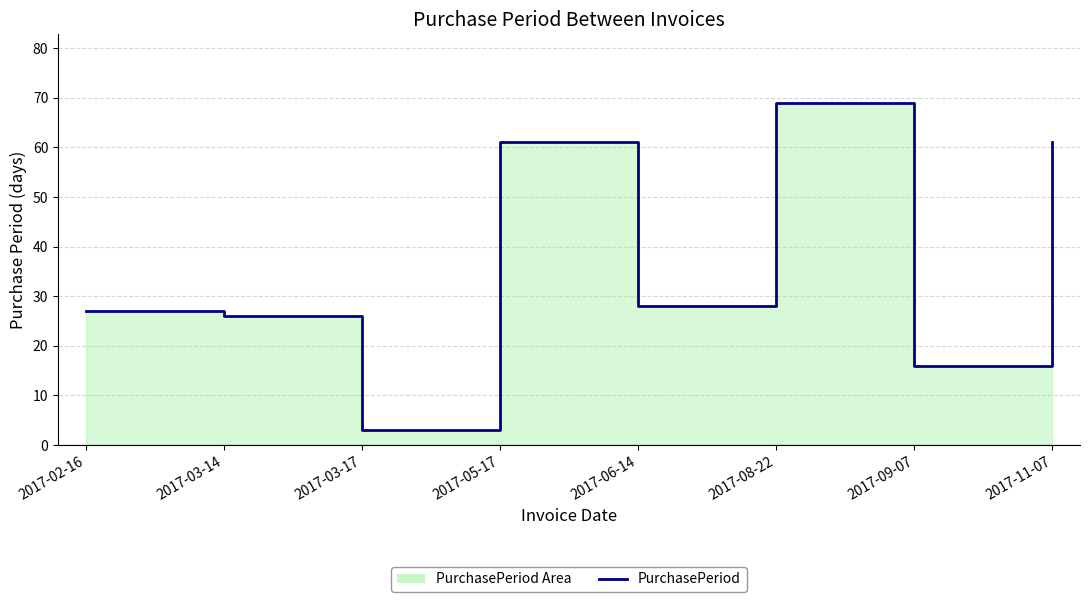

Which category has the lowest value across all series?

2017-03-17